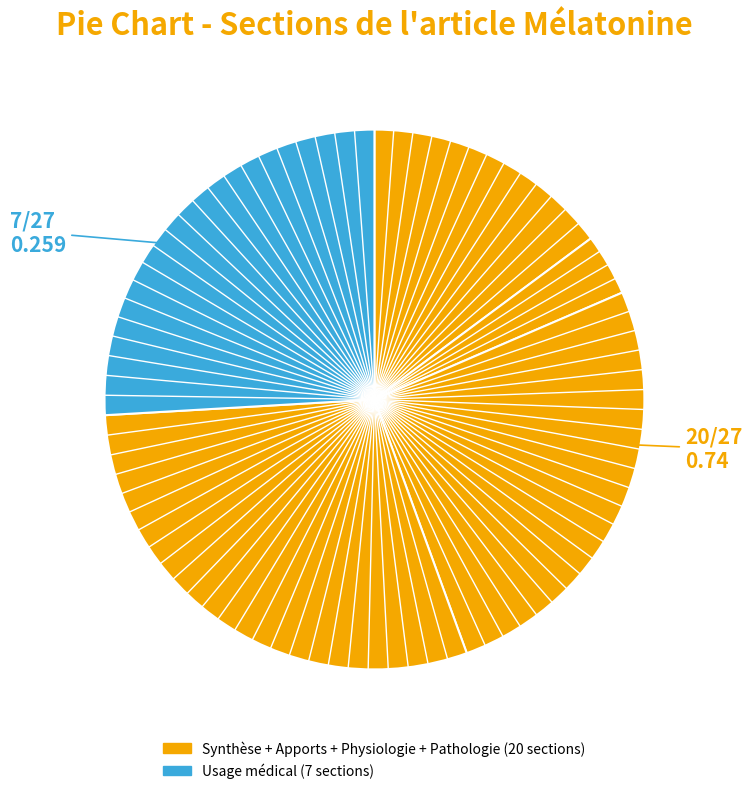

How many slices are in this pie chart?

5